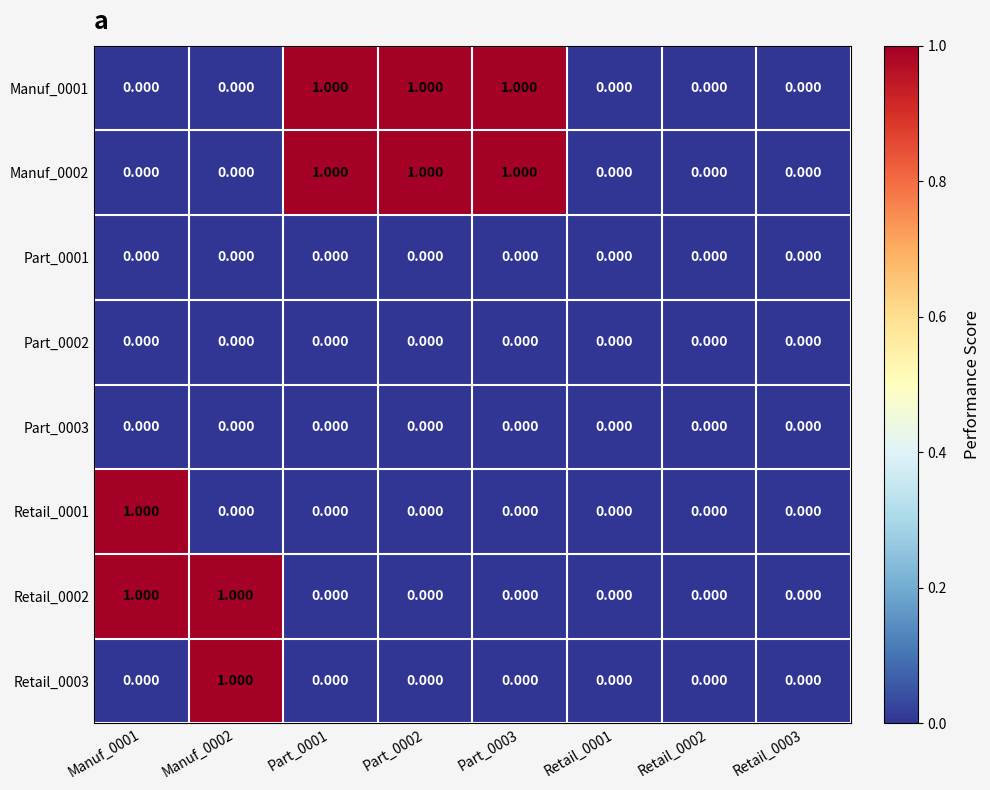

Is the value of Manuf_0001 at Part_0002 greater than the value of Retail_0001 at Part_0003?

Yes